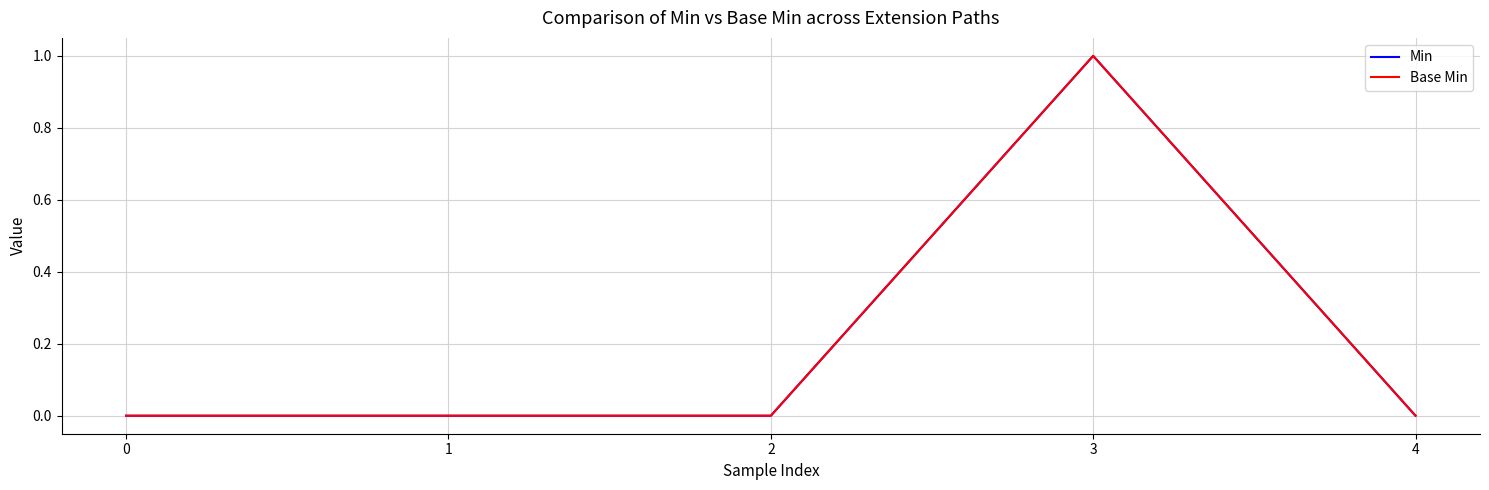

The value of Base Min at 3 is 1. True or false?

True